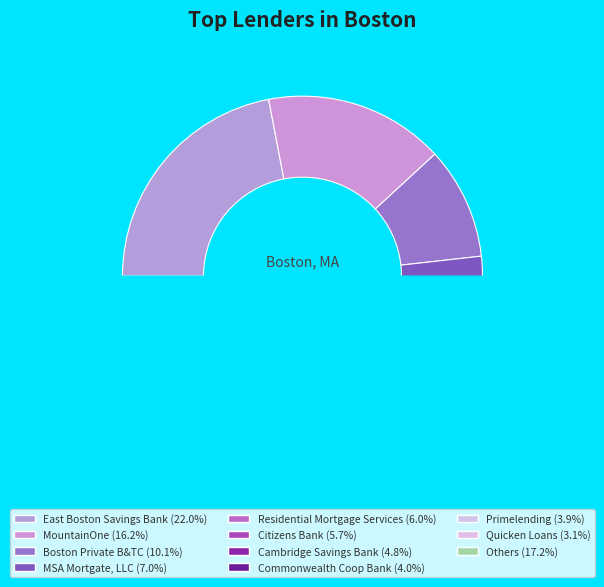

How many slices are in this pie chart?

11